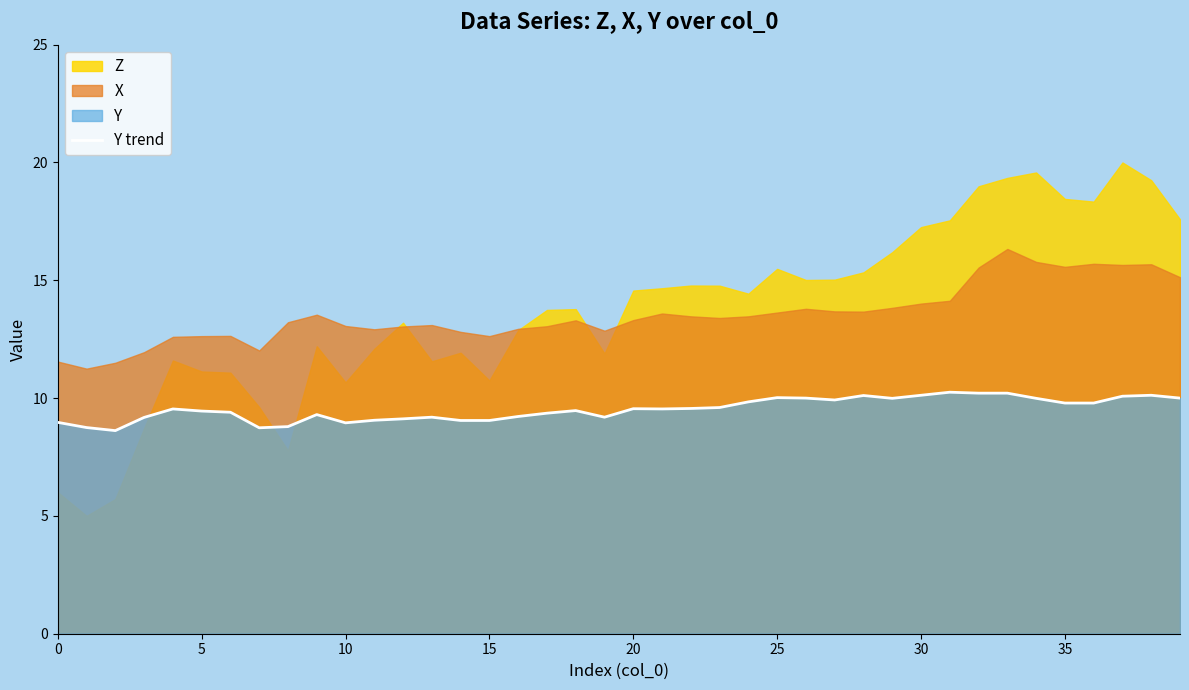

The value of Y trend at 30 is 2.9. True or false?

False